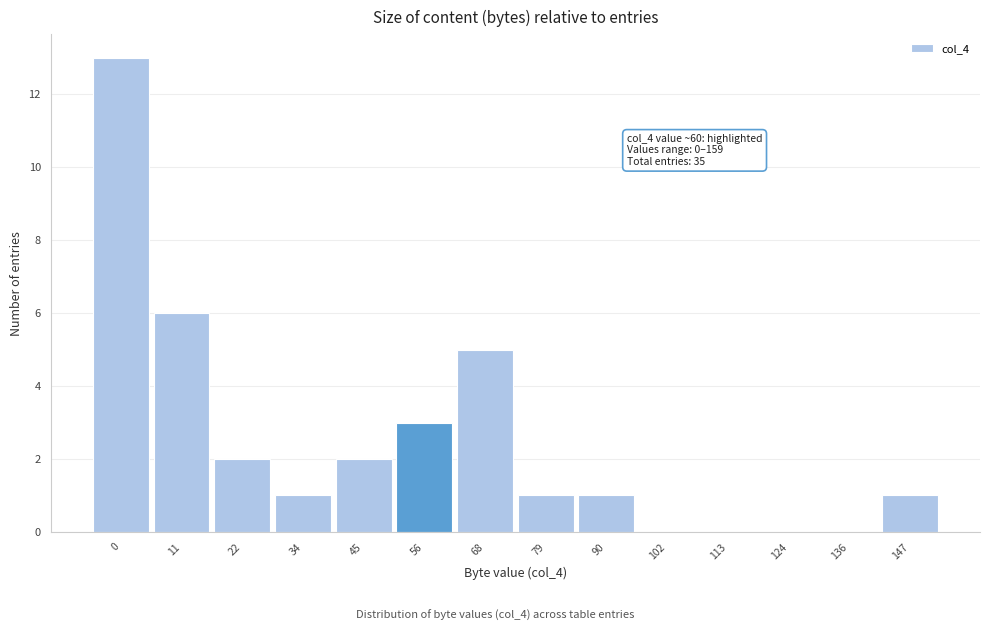

Reading left to right, list all the values displayed in this chart.

0=13	11=6	22=2	34=1	45=2	56=3	68=5	79=1	90=1	102=0	113=0	124=0	136=0	147=1